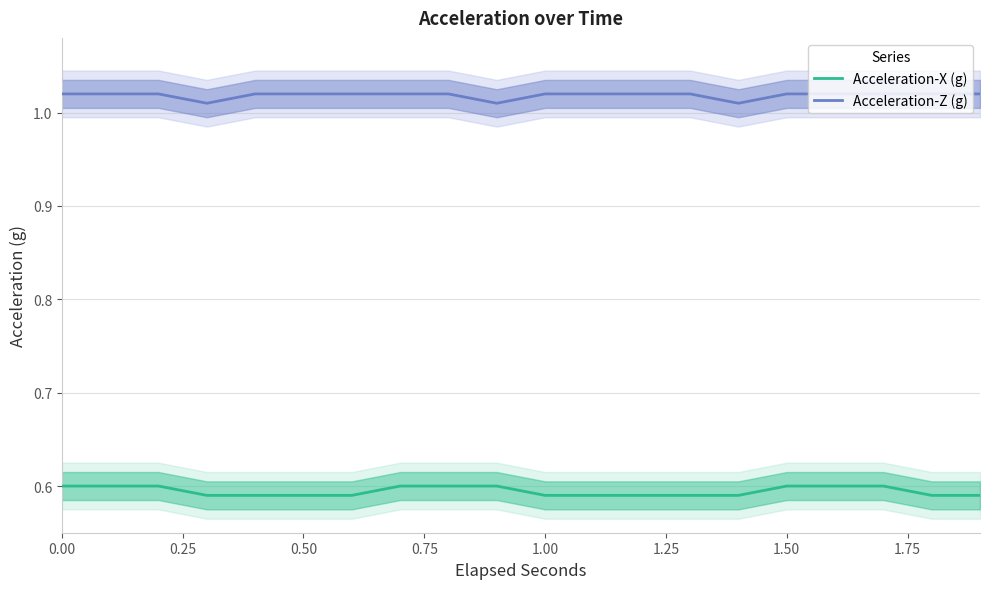

What is the lowest value of the Acceleration-Z (g) series?

1.0